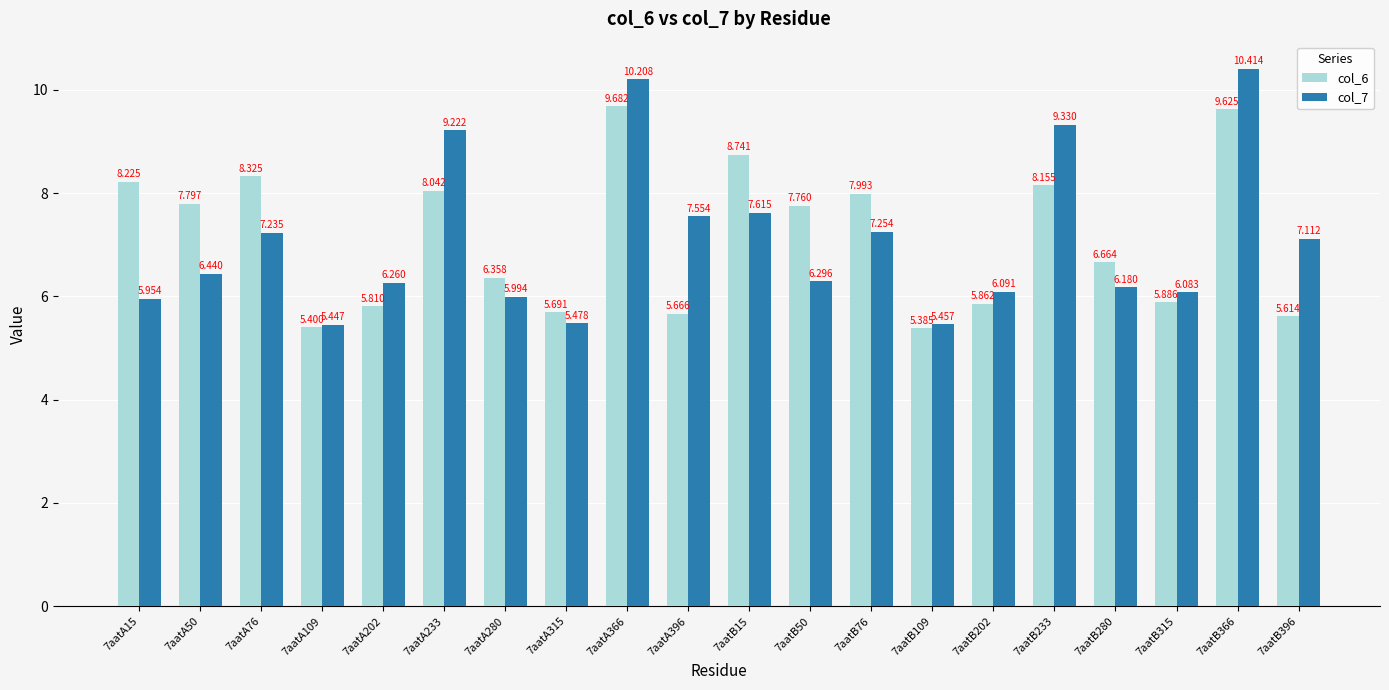

Reading left to right, what are all the values shown in this chart?

col_6: 7aatA15=8.2	7aatA50=7.8	7aatA76=8.3	7aatA109=5.4	7aatA202=5.8	7aatA233=8.0	7aatA280=6.4	7aatA315=5.7	7aatA366=9.7	7aatA396=5.7	7aatB15=8.7	7aatB50=7.8	7aatB76=8.0	7aatB109=5.4	7aatB202=5.9	7aatB233=8.2	7aatB280=6.7	7aatB315=5.9	7aatB366=9.6	7aatB396=5.6
col_7: 7aatA15=6.0	7aatA50=6.4	7aatA76=7.2	7aatA109=5.4	7aatA202=6.3	7aatA233=9.2	7aatA280=6.0	7aatA315=5.5	7aatA366=10.2	7aatA396=7.6	7aatB15=7.6	7aatB50=6.3	7aatB76=7.3	7aatB109=5.5	7aatB202=6.1	7aatB233=9.3	7aatB280=6.2	7aatB315=6.1	7aatB366=10.4	7aatB396=7.1